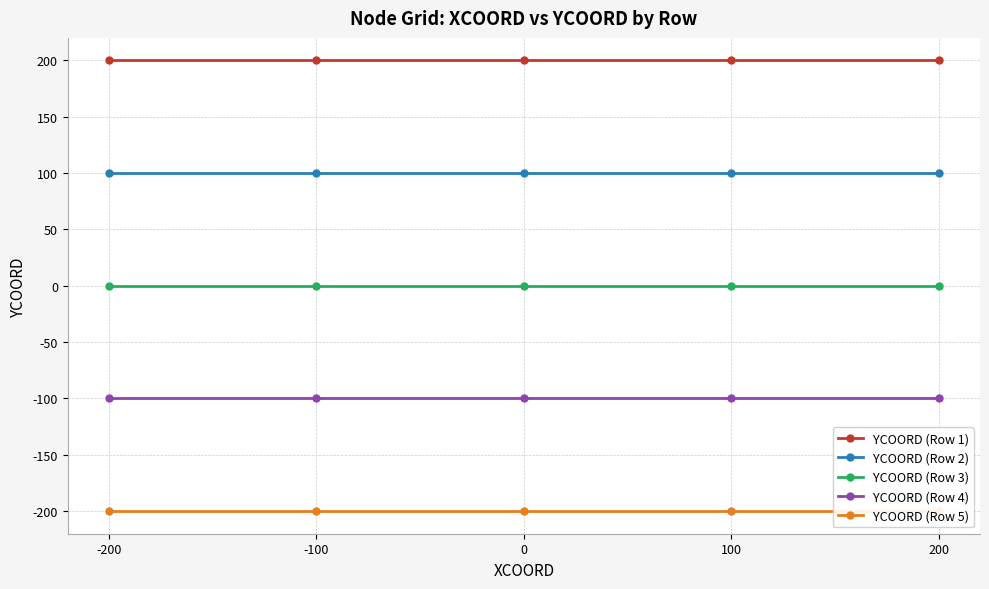

Reading left to right, list all the values displayed in this chart.

YCOORD (Row 1): 200	200	200	200	200
YCOORD (Row 2): 100	100	100	100	100
YCOORD (Row 3): 0	0	0	0	0
YCOORD (Row 4): -100	-100	-100	-100	-100
YCOORD (Row 5): -200	-200	-200	-200	-200